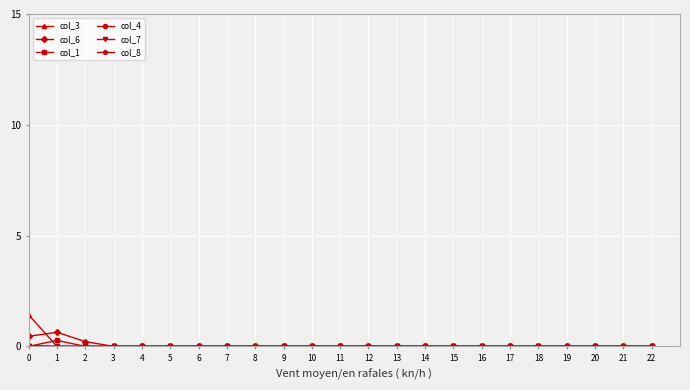

True or false: col_8 has a value of 0.0 at 13.

True